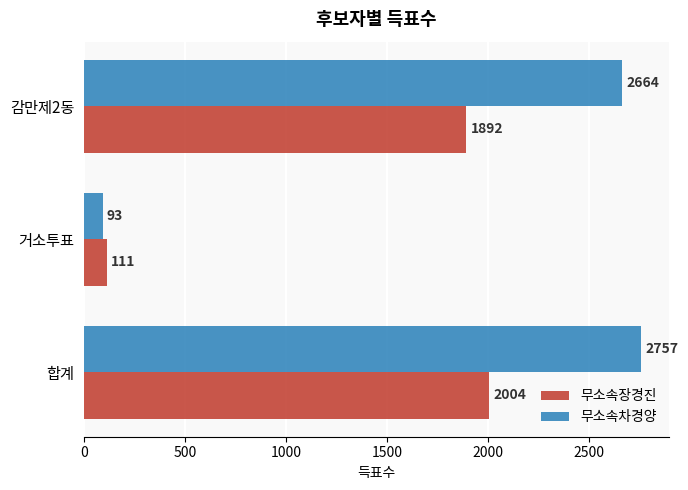

At which label is 무소속장경진 closest to 1057?

감만제2동